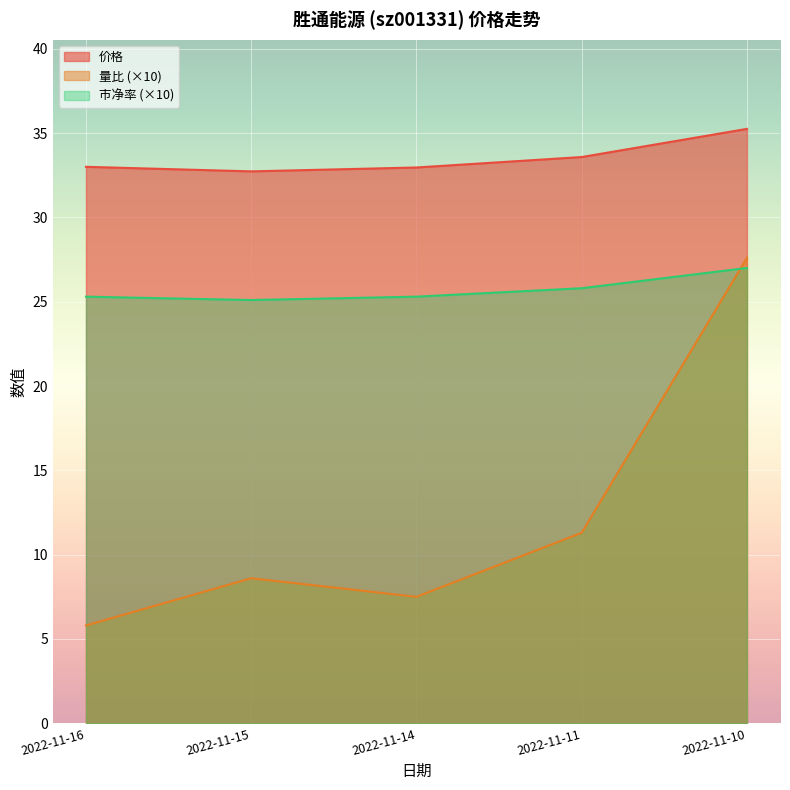

Rank the series by their maximum value, from highest to lowest.

价格, 量比 (×10), 市净率 (×10)